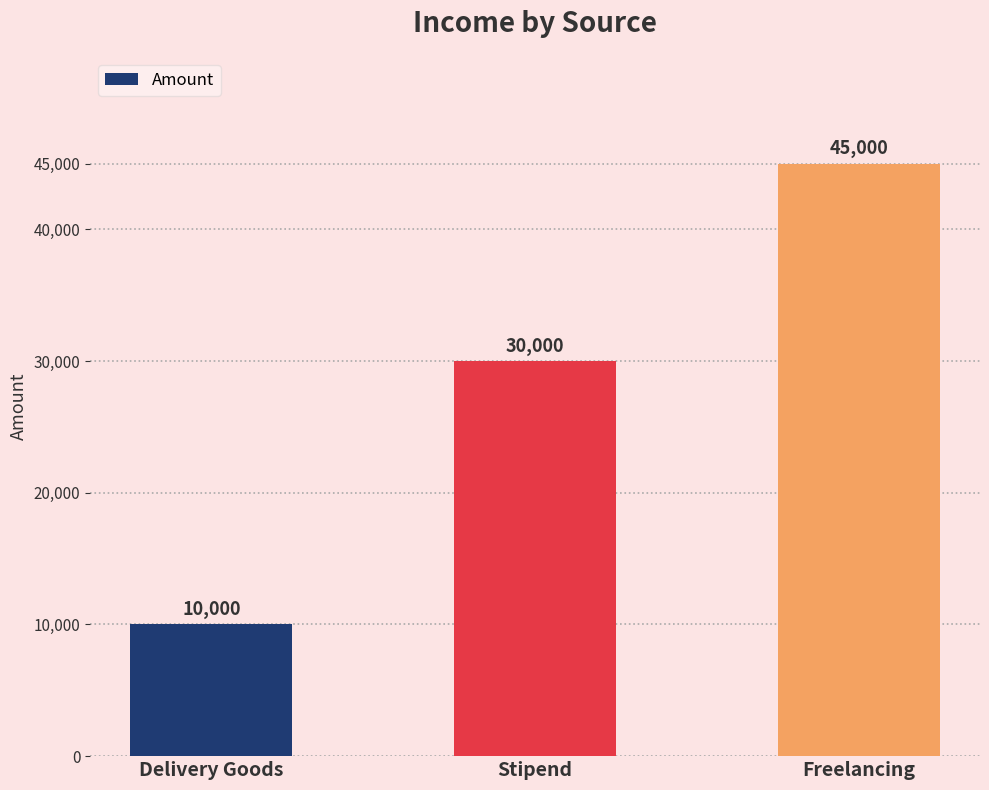

What is the ratio of the value at Stipend to the value at Freelancing?

0.7